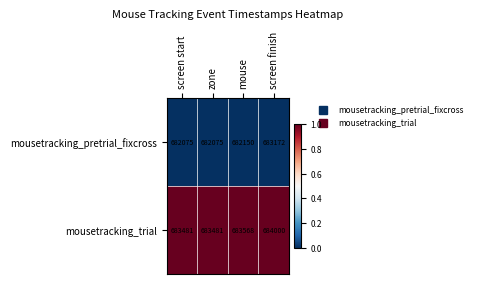

Which series has the largest total across all categories?

mousetracking_trial